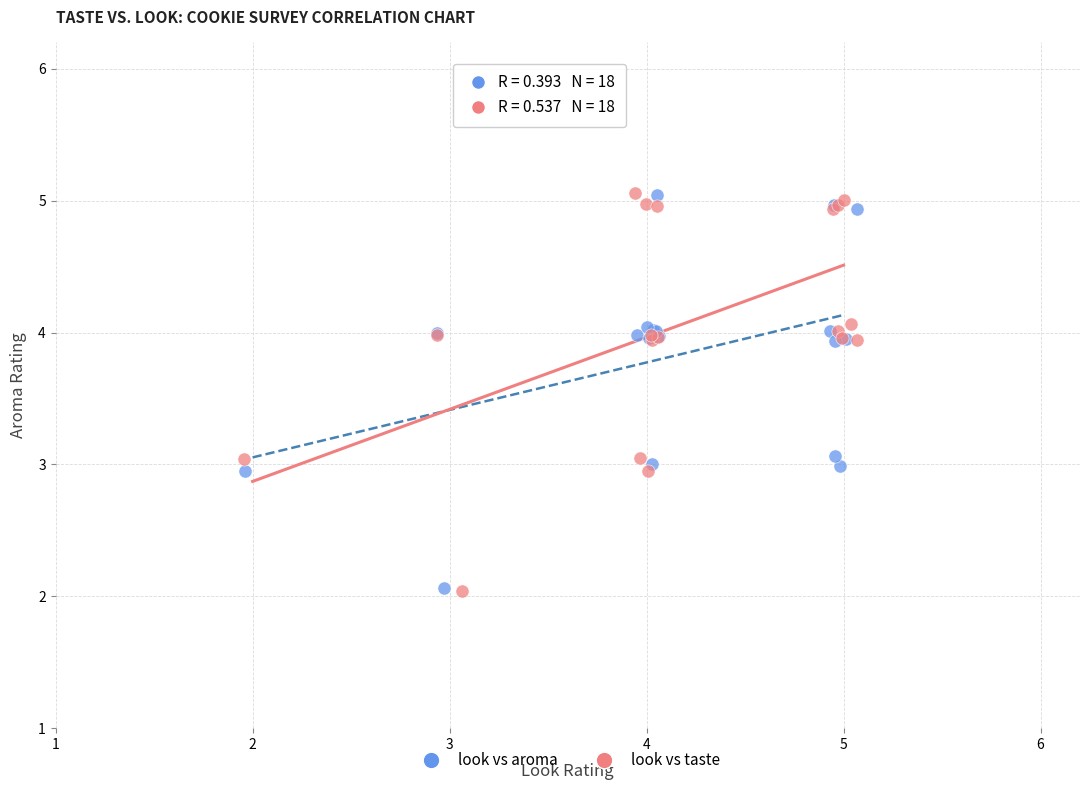

What are all the series names shown in the legend?

look vs aroma, look vs taste